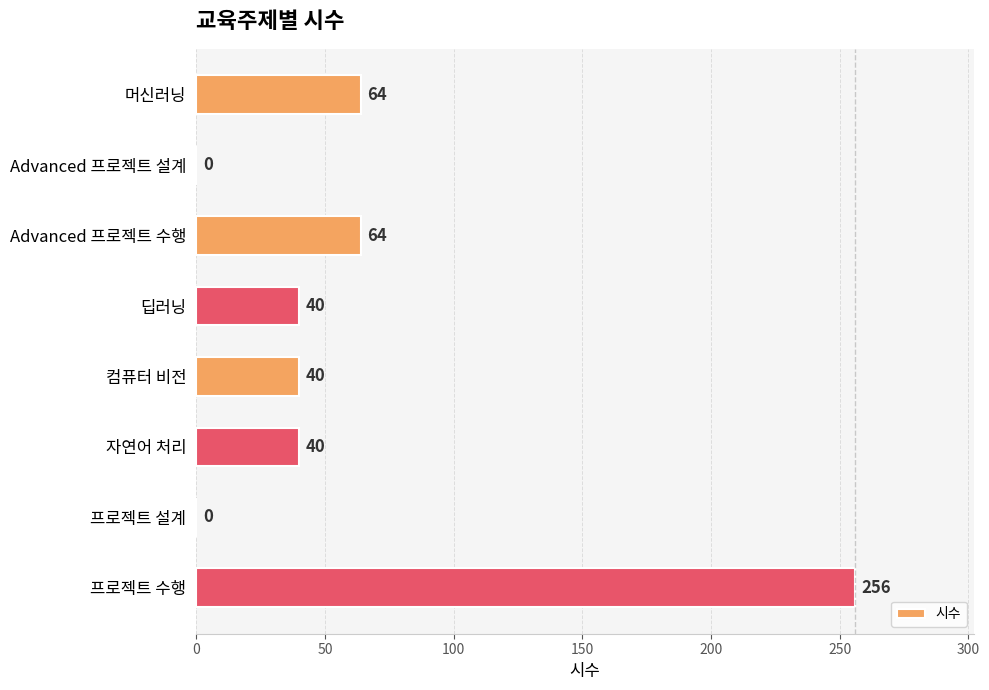

True or false: the data shows 69 at 딥러닝.

False